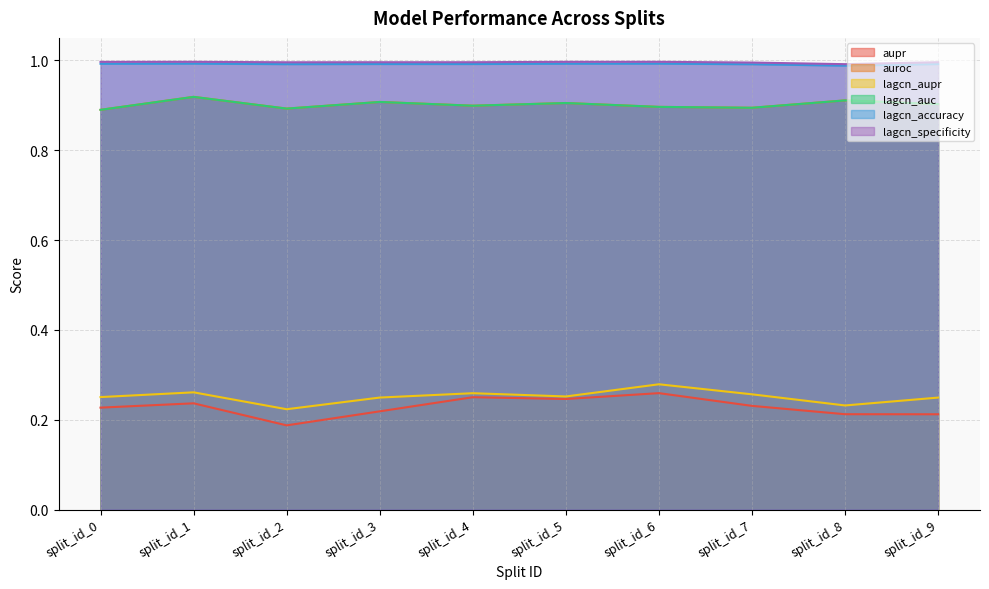

Does the chart have visible grid lines?

Yes